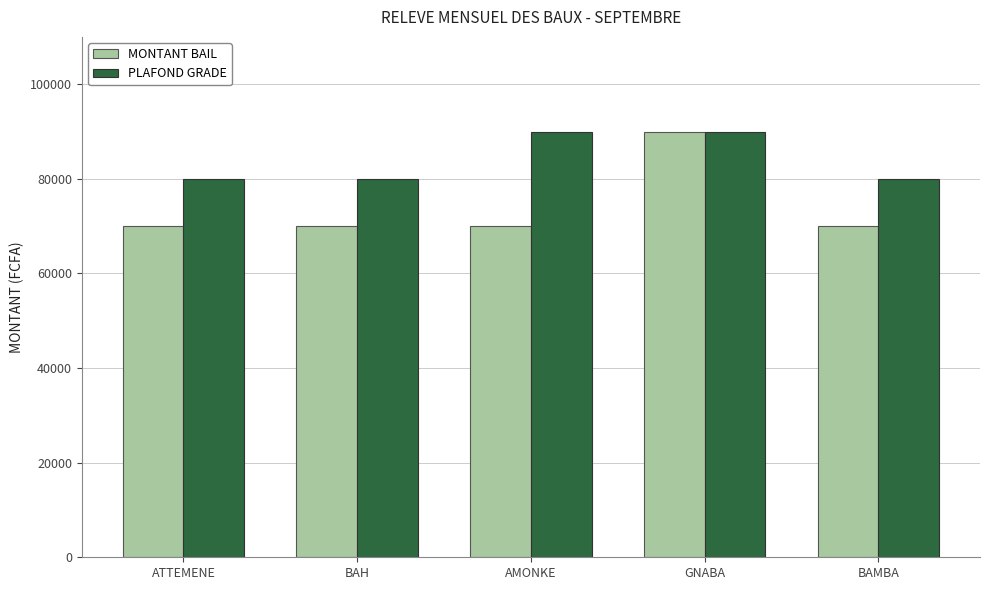

The value of MONTANT BAIL at AMONKE is 70000. True or false?

True